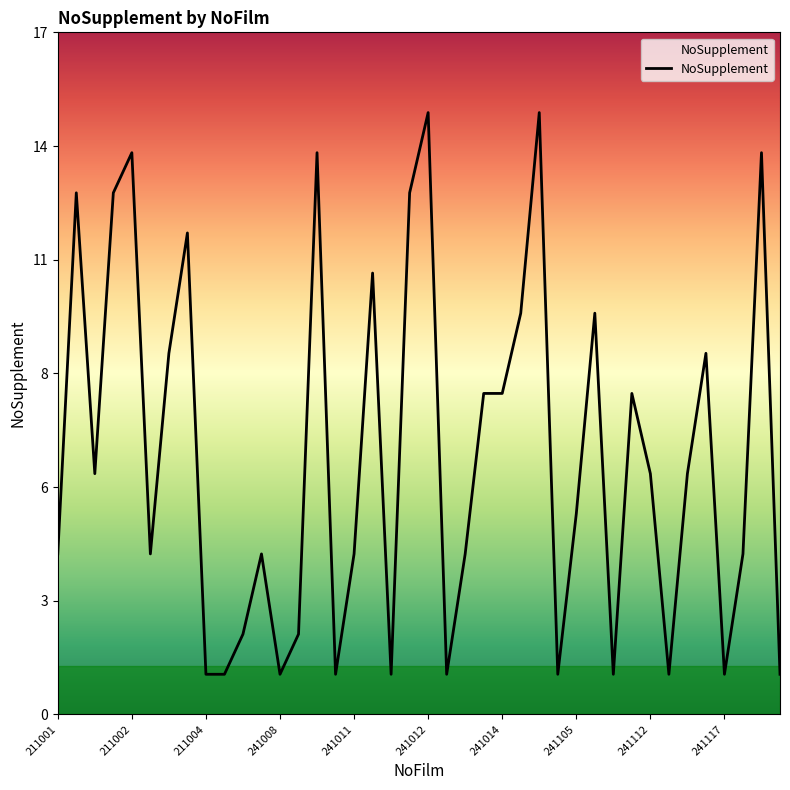

Reading right to left, extract all data points from this chart.

1	14	4	1	9	6	1	6	8	1	10	5	1	15	10	8	8	4	1	15	13	1	11	4	1	14	2	1	4	2	1	1	12	9	4	14	13	6	13	4